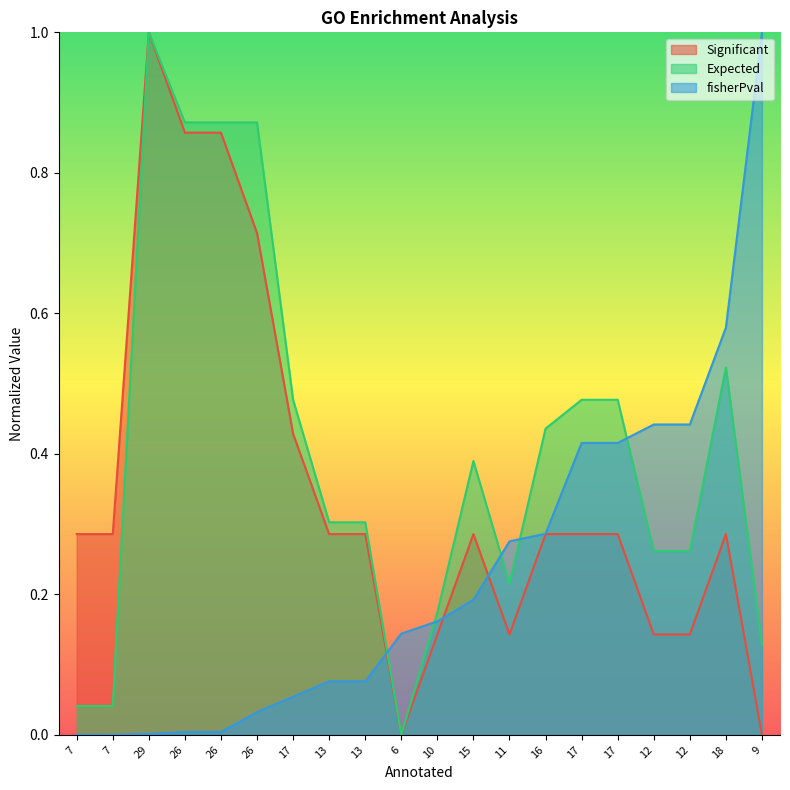

What are all the series names shown in the legend?

Significant, Expected, fisherPval